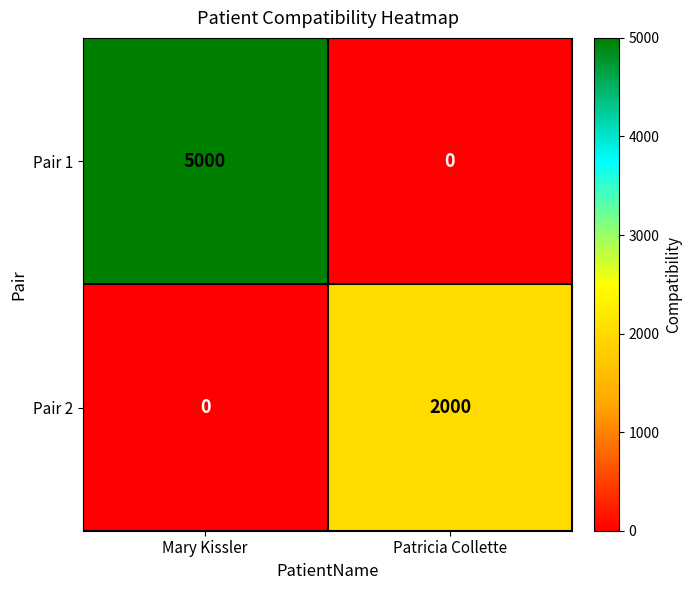

What is the maximum value for Pair 1?

5000